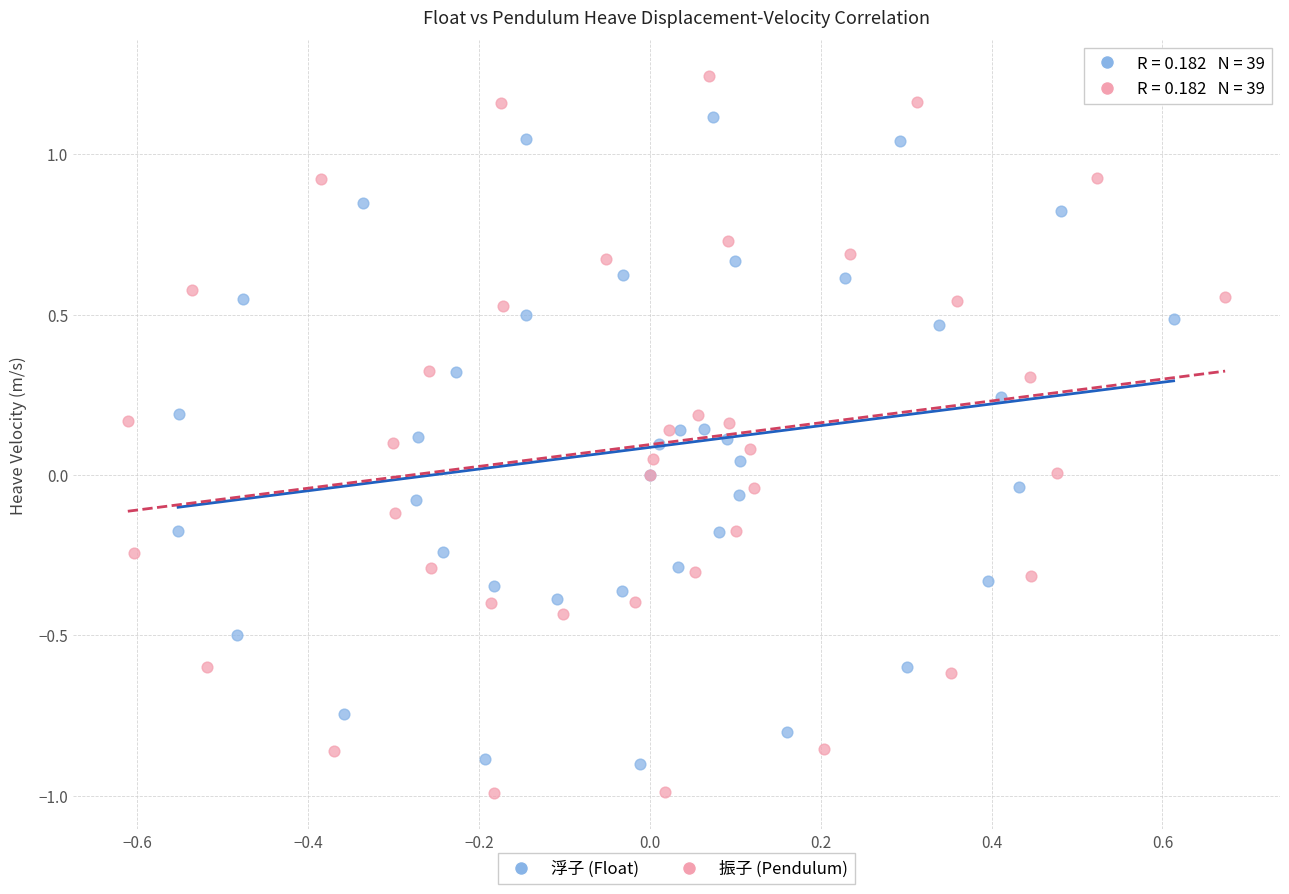

What are all the series names shown in the legend?

浮子 (Float), 振子 (Pendulum)